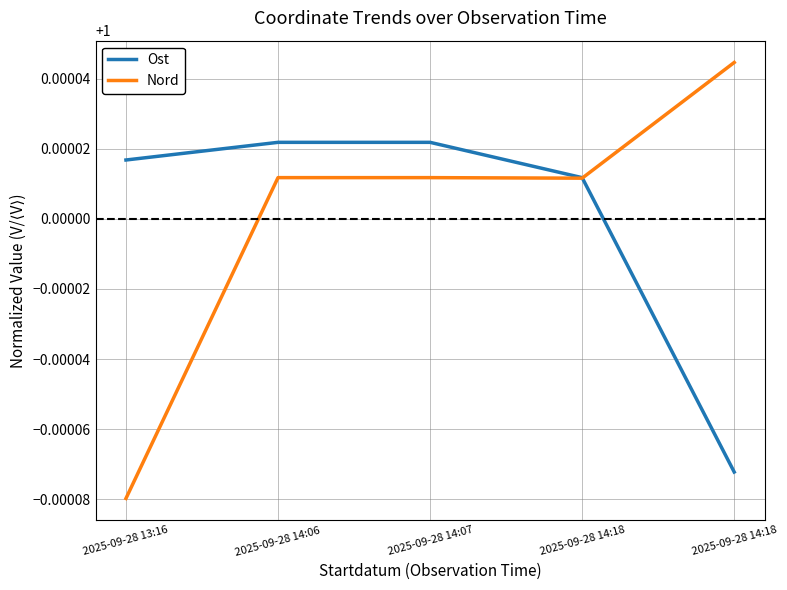

Where does the Nord series first go above 1?

2025-09-28 14:06